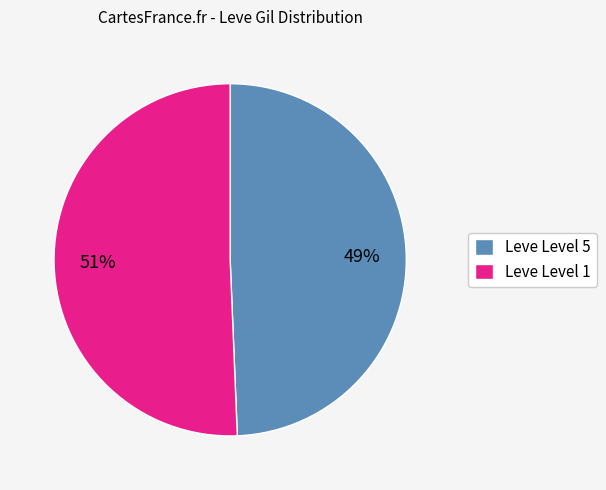

Rank the categories by value from highest to lowest.

Leve Level 1, Leve Level 5